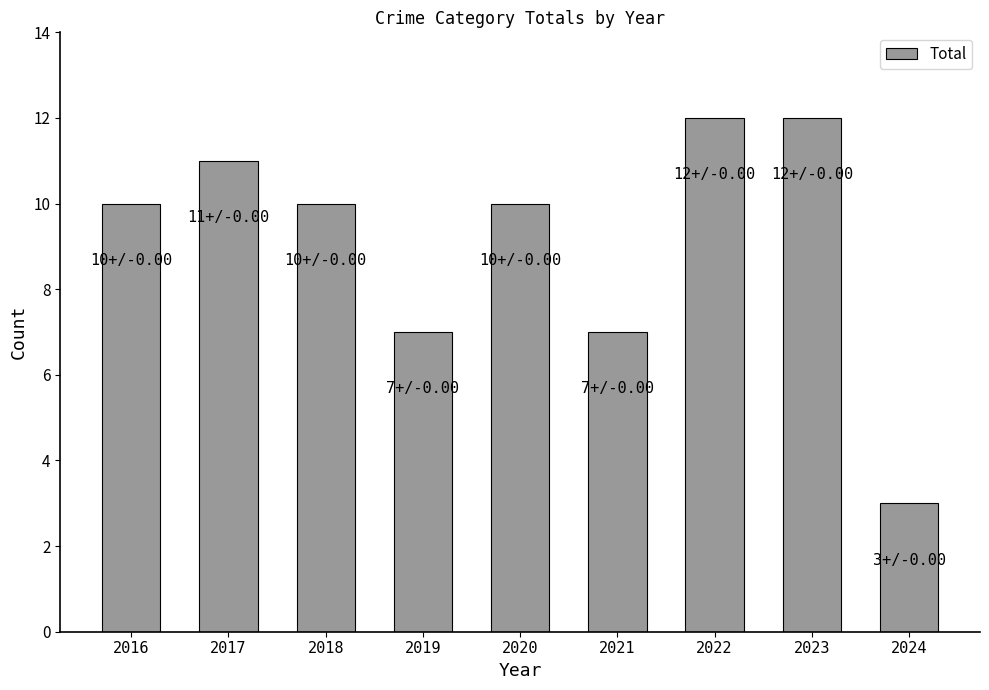

Between 2024 and 2016, which is larger?

2016